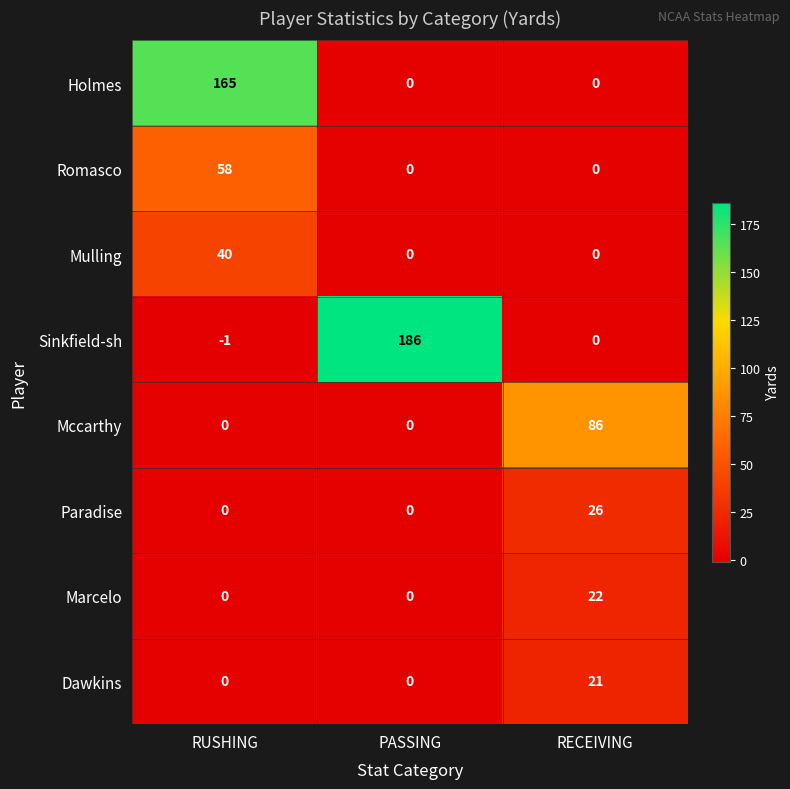

Which category has the lowest value across all series?

RUSHING